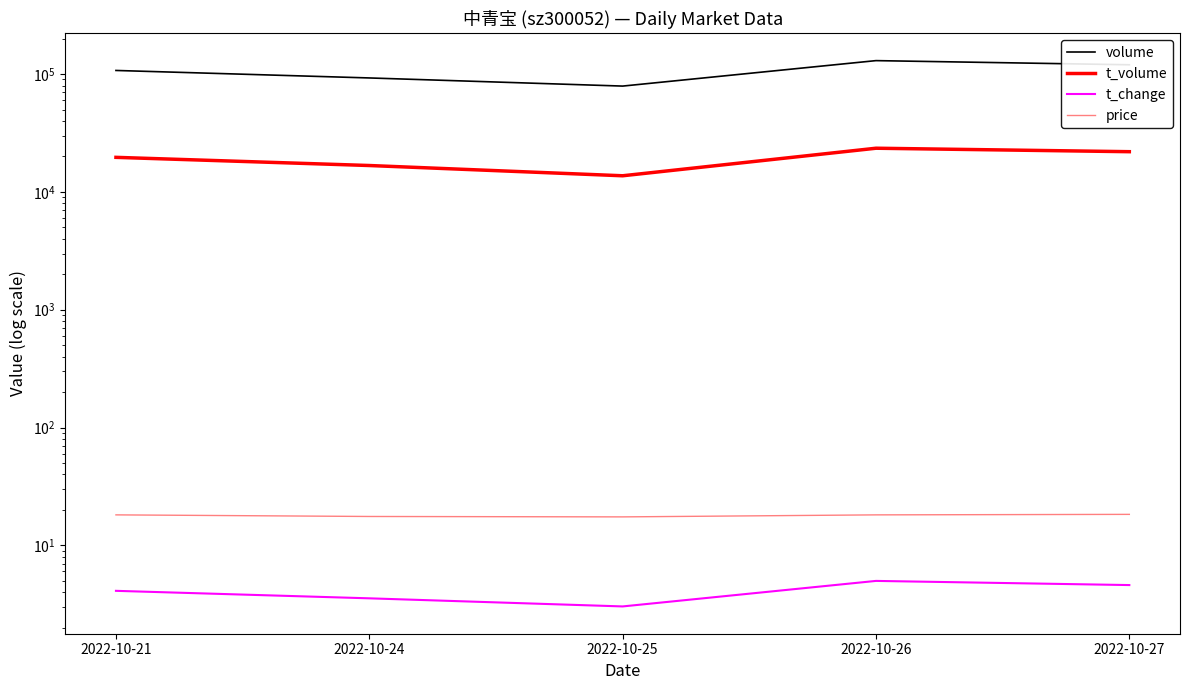

True or false: price has a value of 26.4 at 2022-10-24.

False